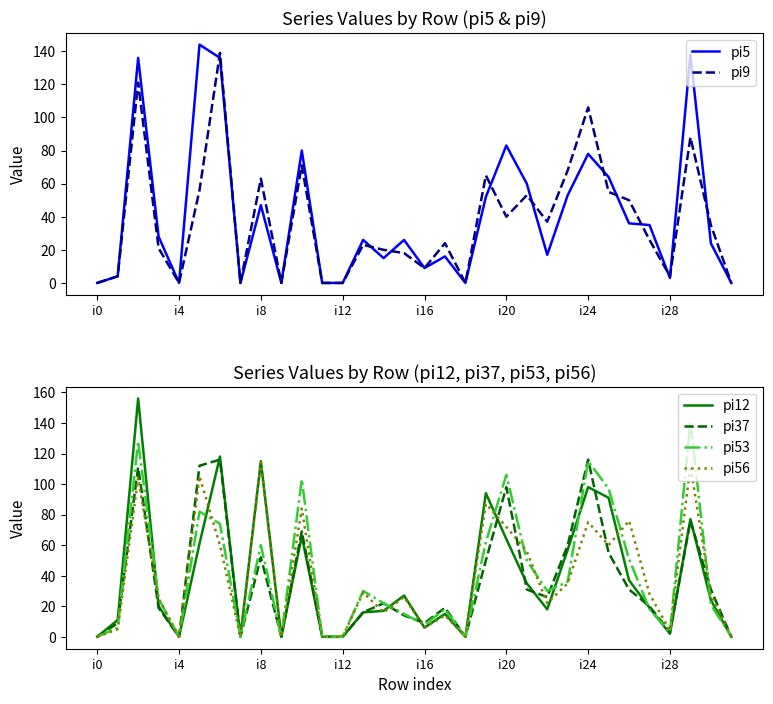

Which series has the largest range (max minus min)?

pi12